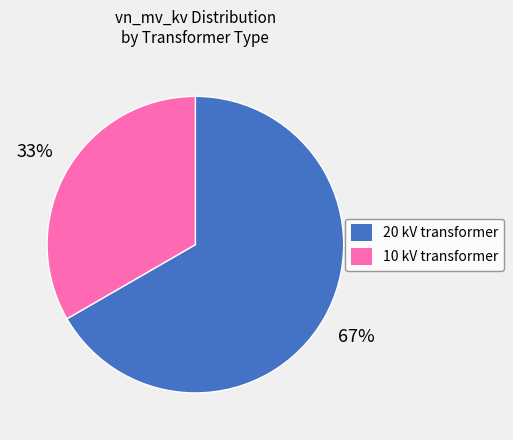

Is the sum of 20 kV transformer and 10 kV transformer greater than half?

Yes